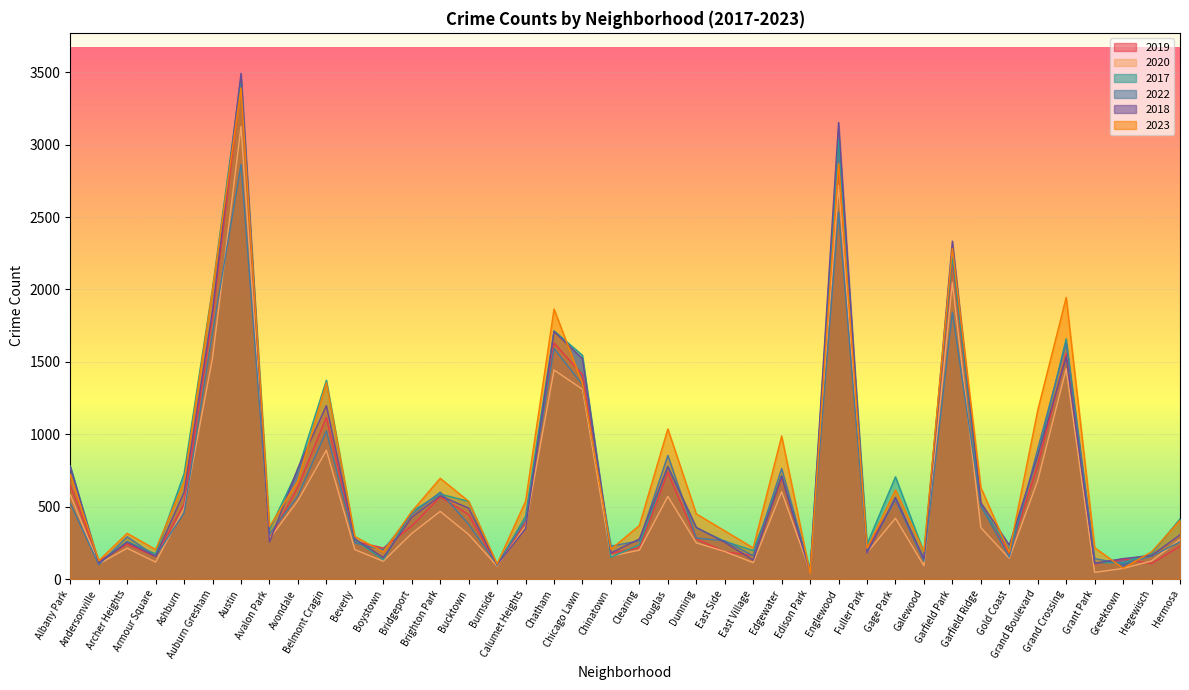

Rank the categories by 2022 value from highest to lowest.

Austin, Englewood, Garfield Park, Auburn Gresham, Grand Crossing, Chatham, Chicago Lawn, Belmont Cragin, Grand Boulevard, Douglas, Edgewater, Brighton Park, Avondale, Gage Park, Albany Park, Garfield Ridge, Ashburn, Bridgeport, Calumet Heights, Bucktown, Avalon Park, Archer Heights, Dunning, Clearing, East Side, Hermosa, Beverly, Chinatown, Boystown, Fuller Park, East Village, Hegewisch, Armour Square, Gold Coast, Grant Park, Galewood, Greektown, Burnside, Andersonville, Edison Park